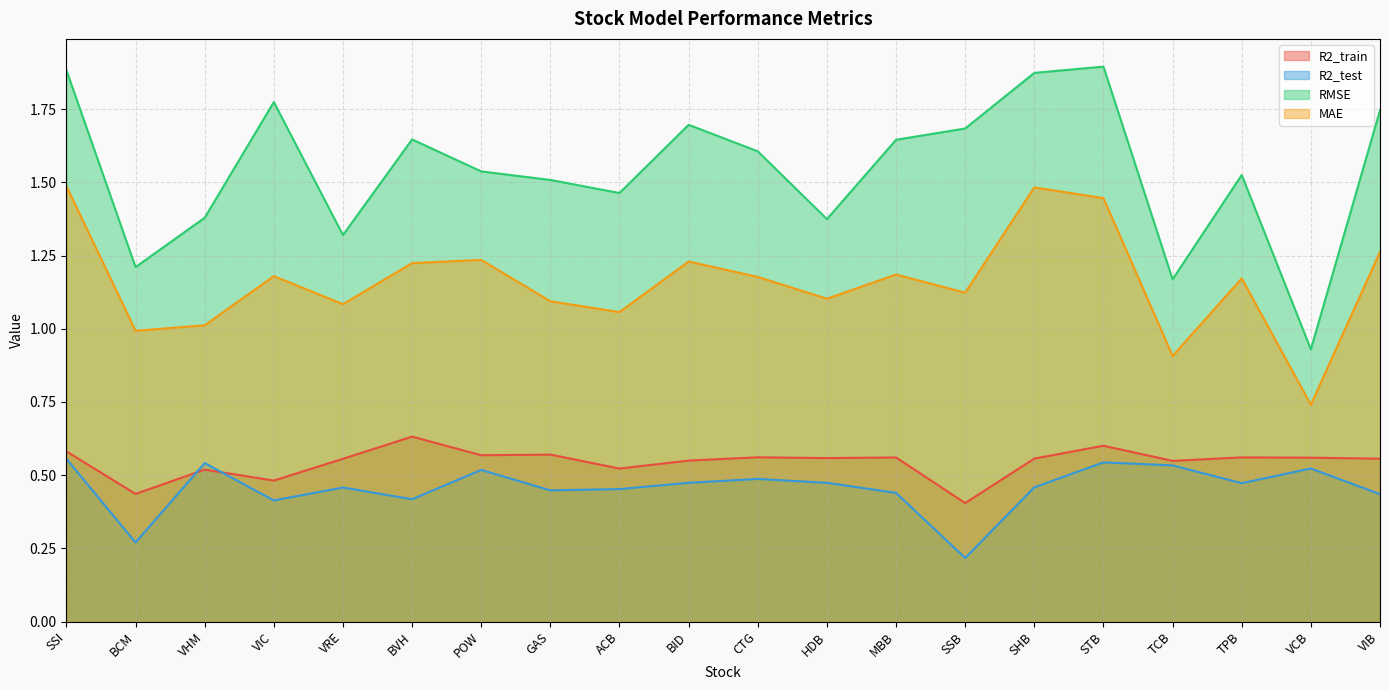

The RMSE series shows 2.0 at HDB. True or false?

False